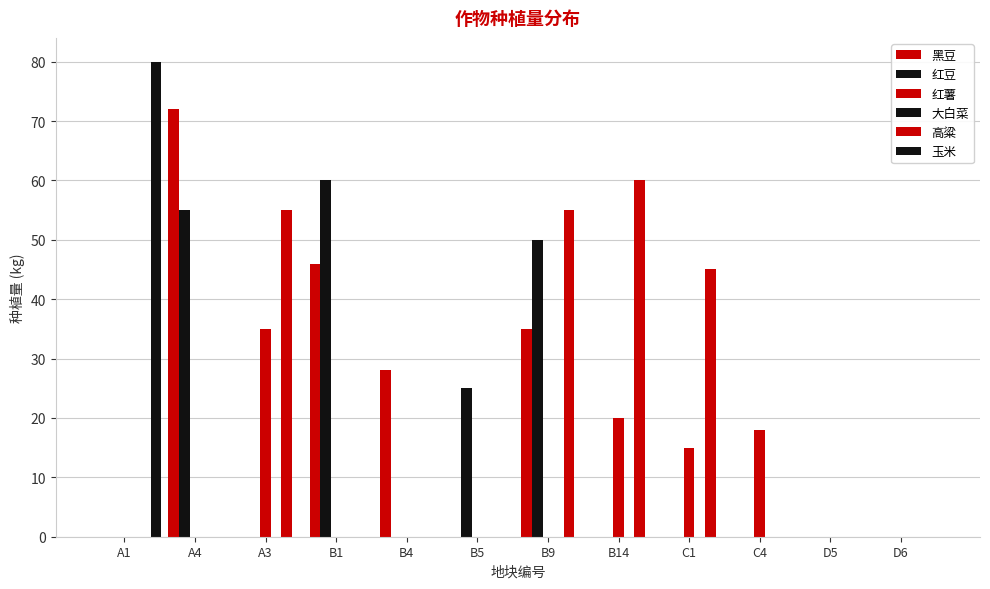

Count the number of data series in this chart.

5